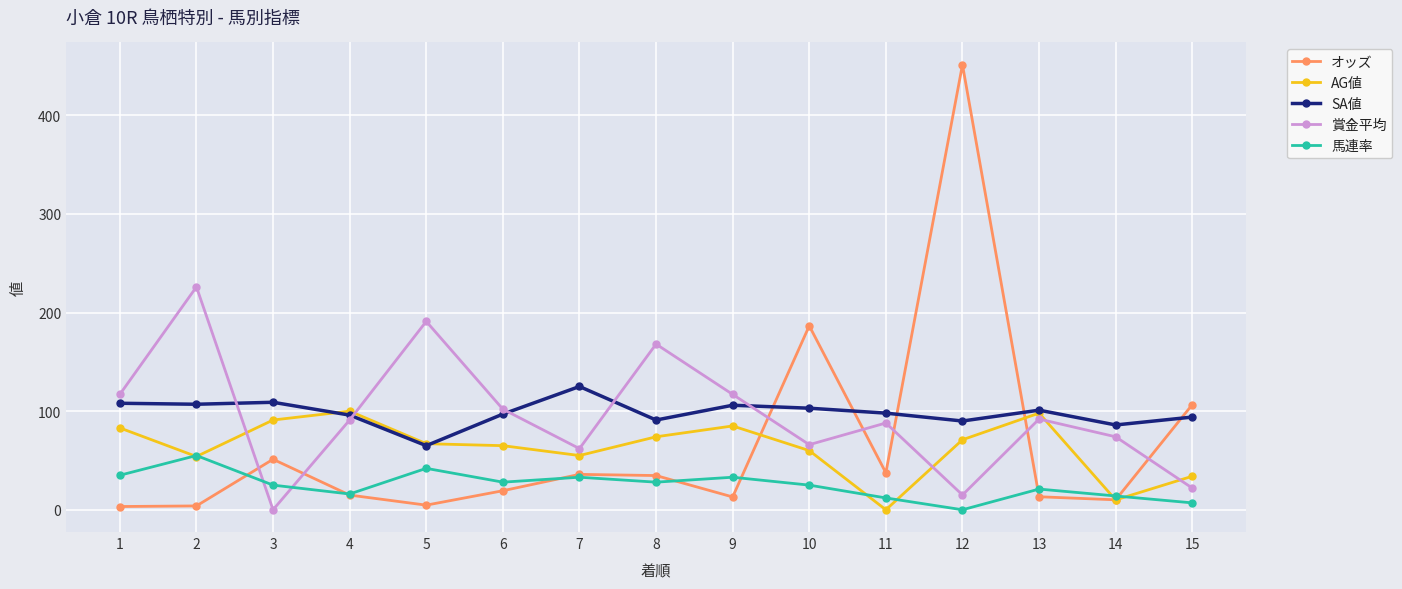

The value of オッズ at 3 is 17.0. True or false?

False